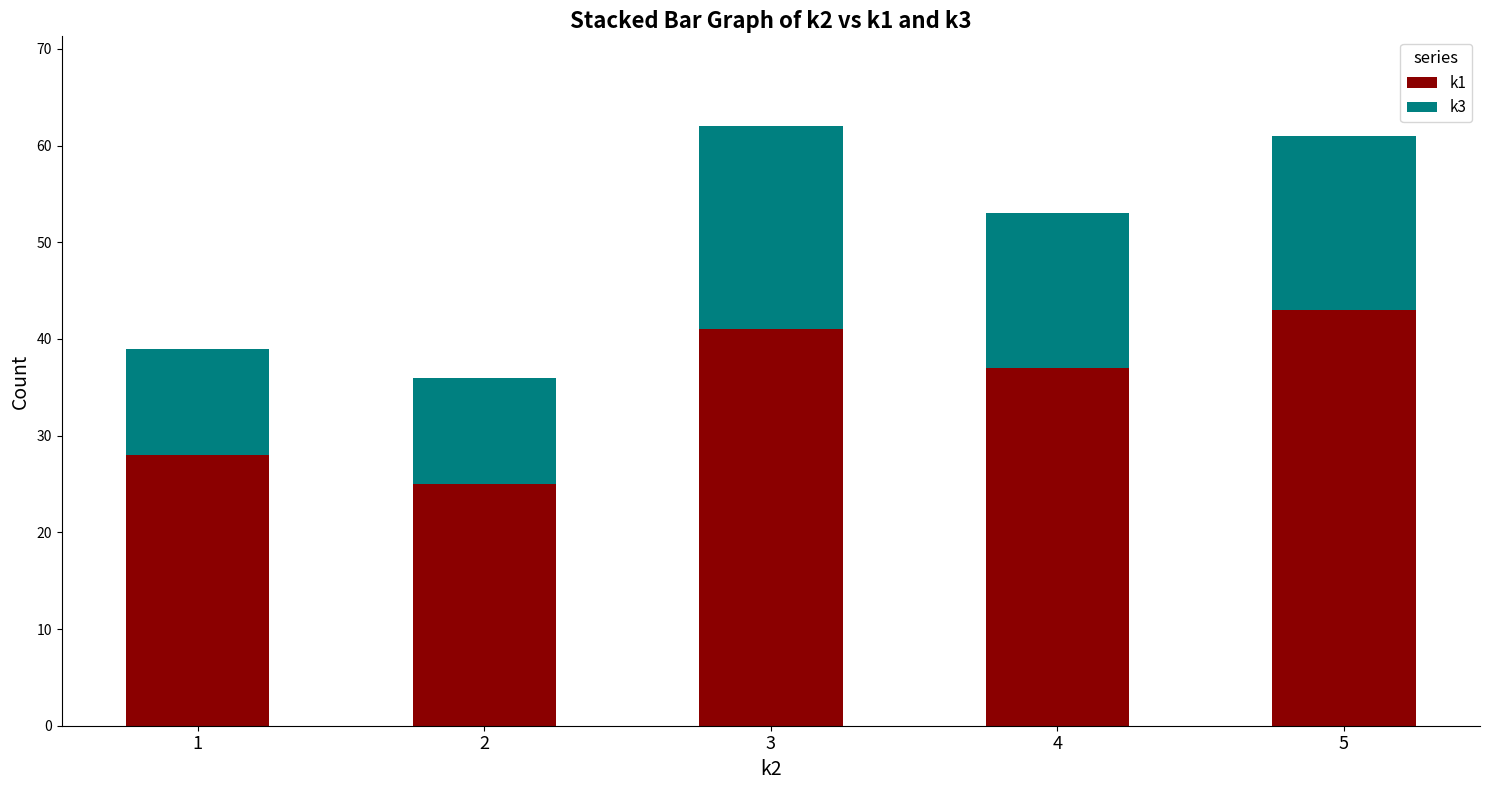

What is the sum of the k1 values at 2 and 4?

62